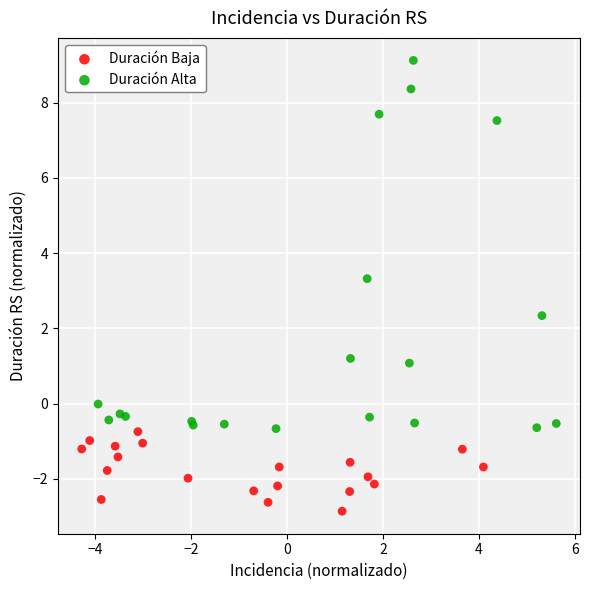

Which series reaches the maximum Y coordinate?

Duración Alta